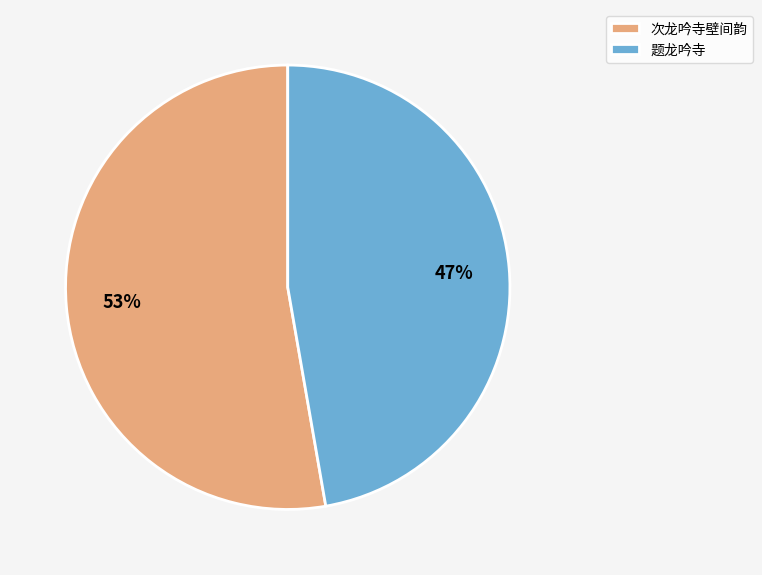

To the nearest percent, what is the combined percentage of 次龙吟寺壁间韵 and 题龙吟寺?

100%